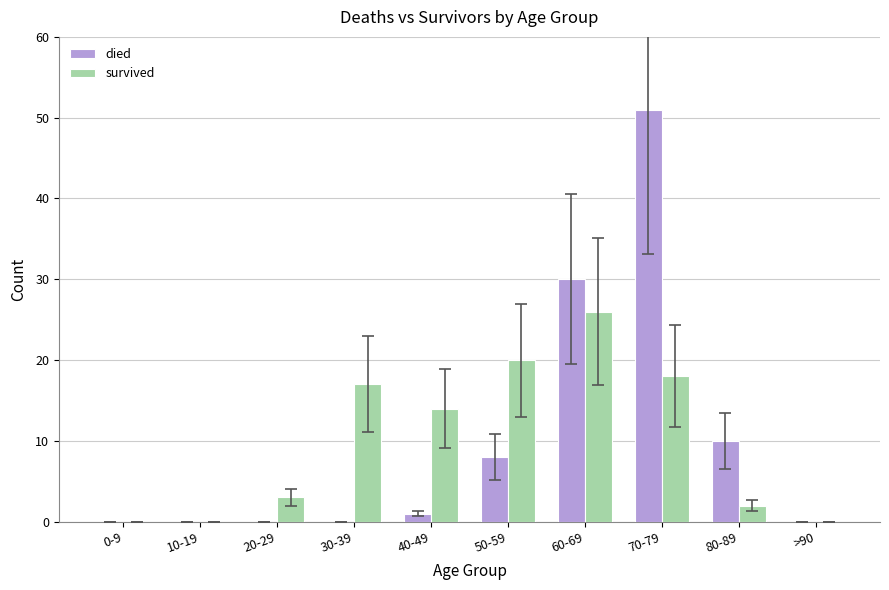

At which category is the sum across all series the highest?

70-79